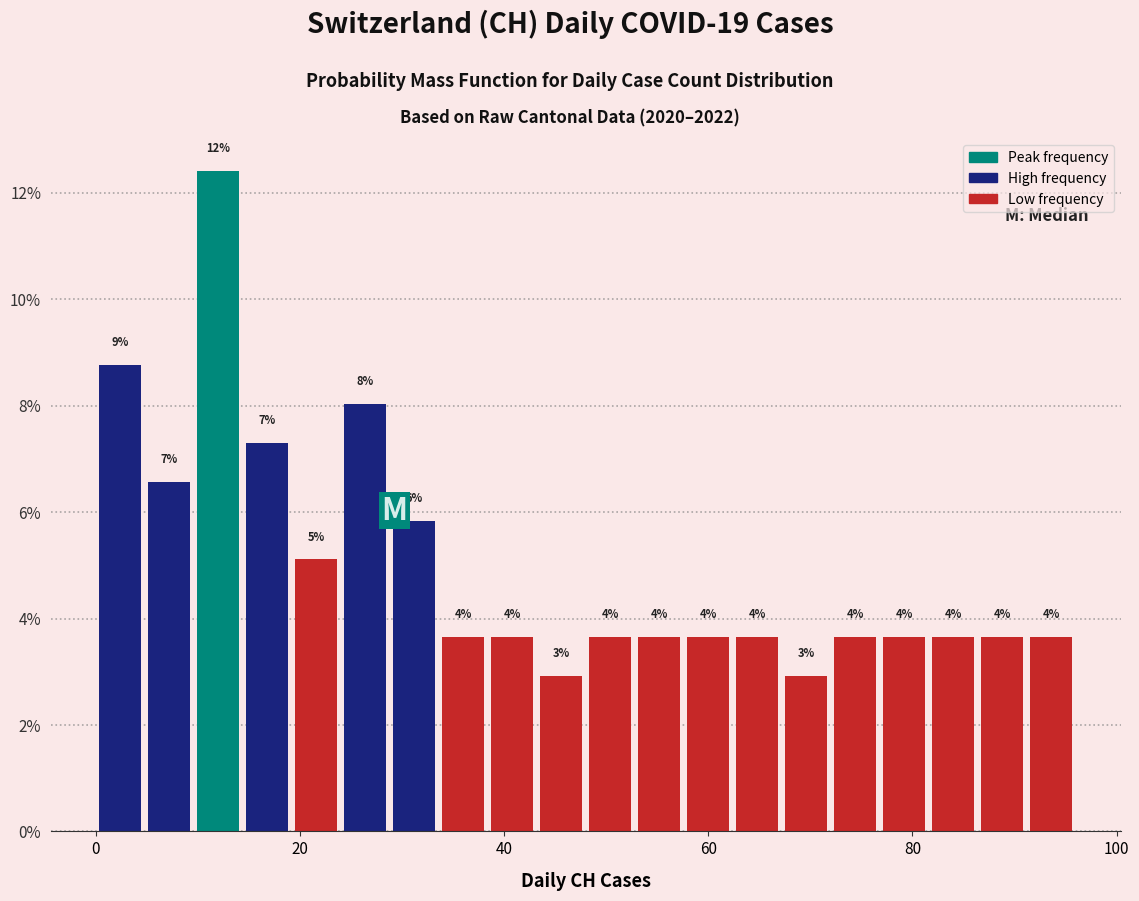

Around what value on the x-axis is the tallest bar? Give the approximate position of its centre, as read against the axis.

12